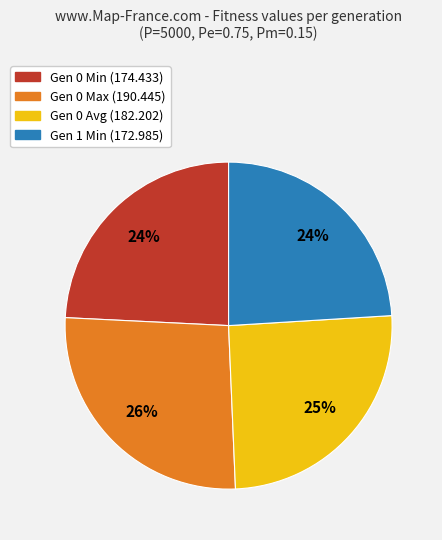

Does any single category account for the majority?

No